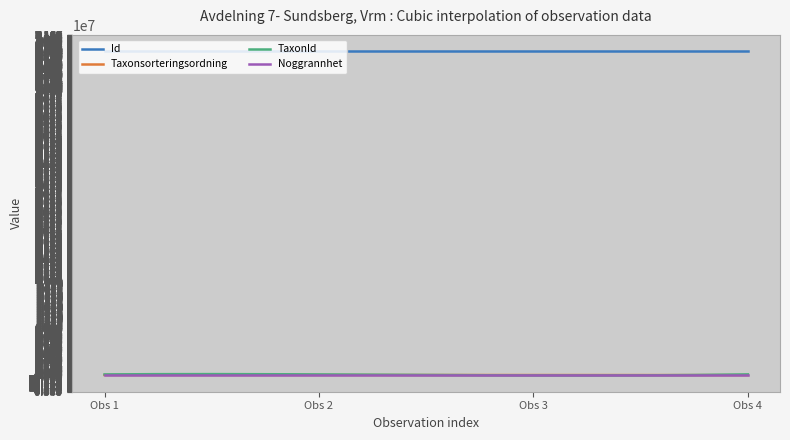

True or false: Taxonsorteringsordning and Id cross at least once.

False